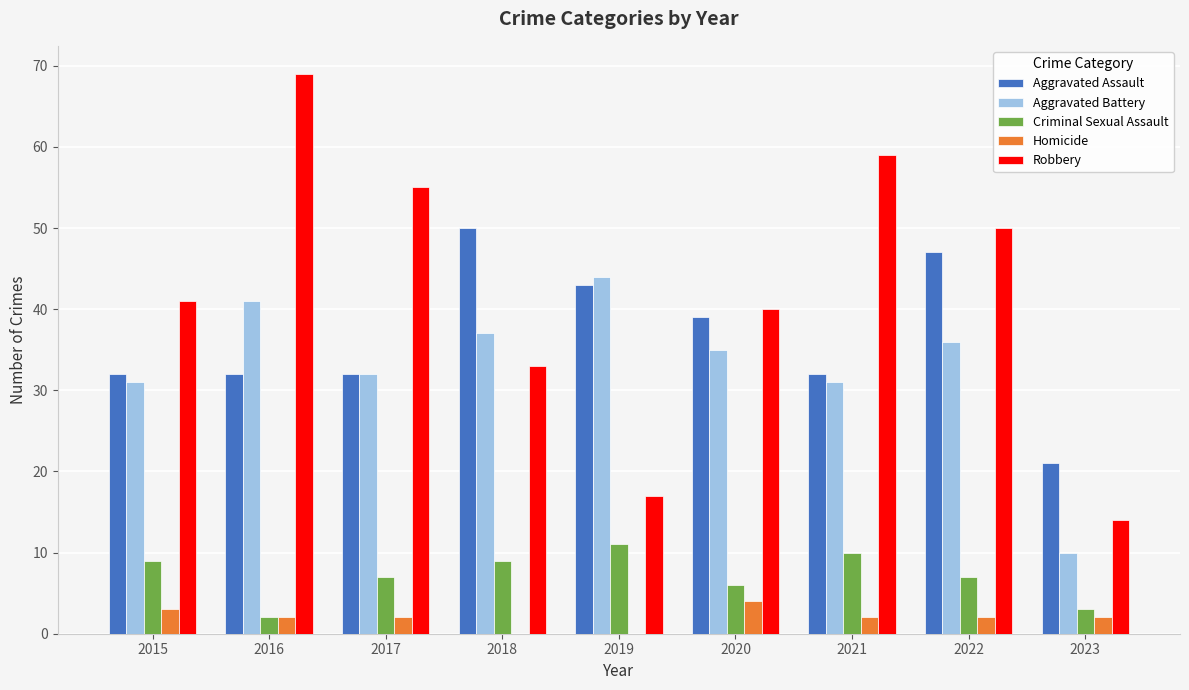

What is the maximum value for Robbery?

69